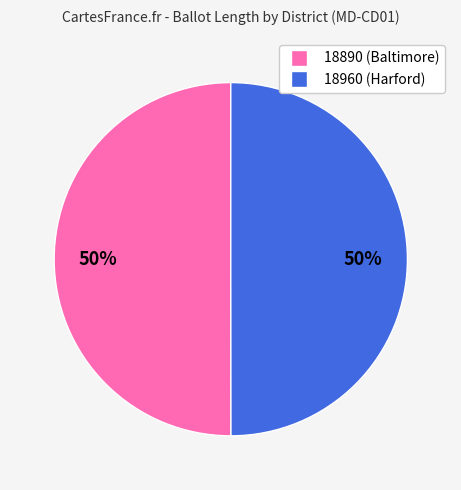

What is the ratio of the value at 18890 to the value at 18960?

1.0